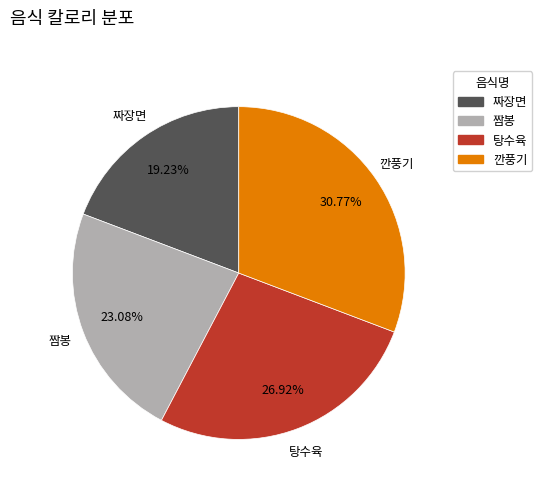

To the nearest percent, what percentage of the pie is 짜장면?

19%